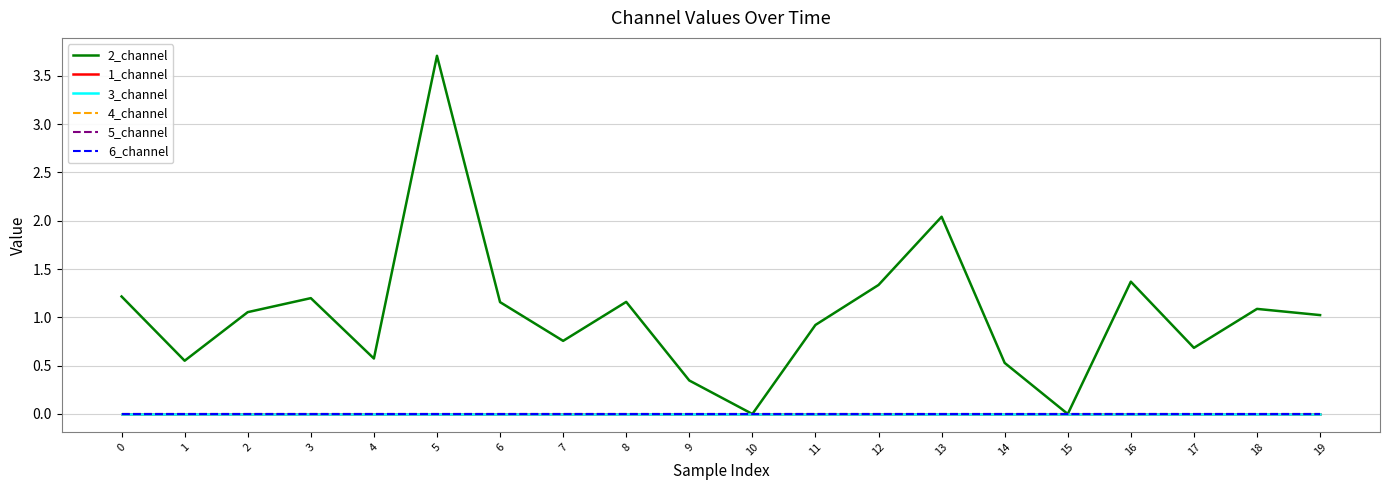

True or false: 1_channel has more than 1 interior local peaks.

False